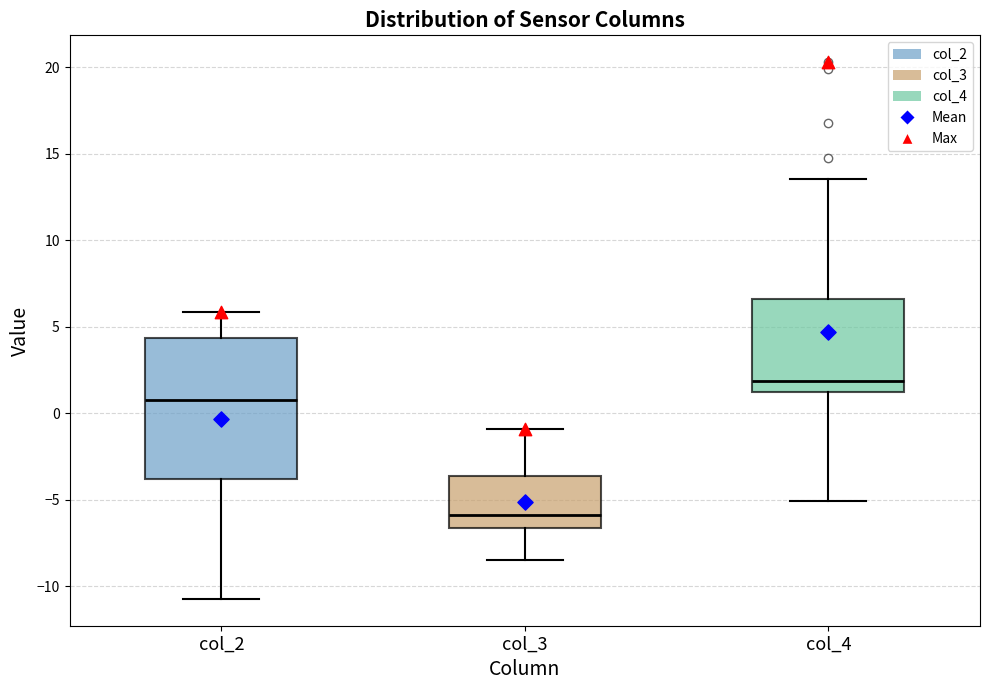

Reading left to right, transcribe this box plot: for each box, give where its median line is, the range the box spans, and where its two whiskers end, as read against the y-axis. The values are not printed on the chart, so give them approximately, as read against the axis.

col_2: median 1.0, box -4.0 to 4.5, whiskers -10.5 to 6.0
col_3: median -6.0, box -6.5 to -3.5, whiskers -8.5 to -1.0
col_4: median 2.0, box 1.0 to 6.5, whiskers -5.0 to 13.5